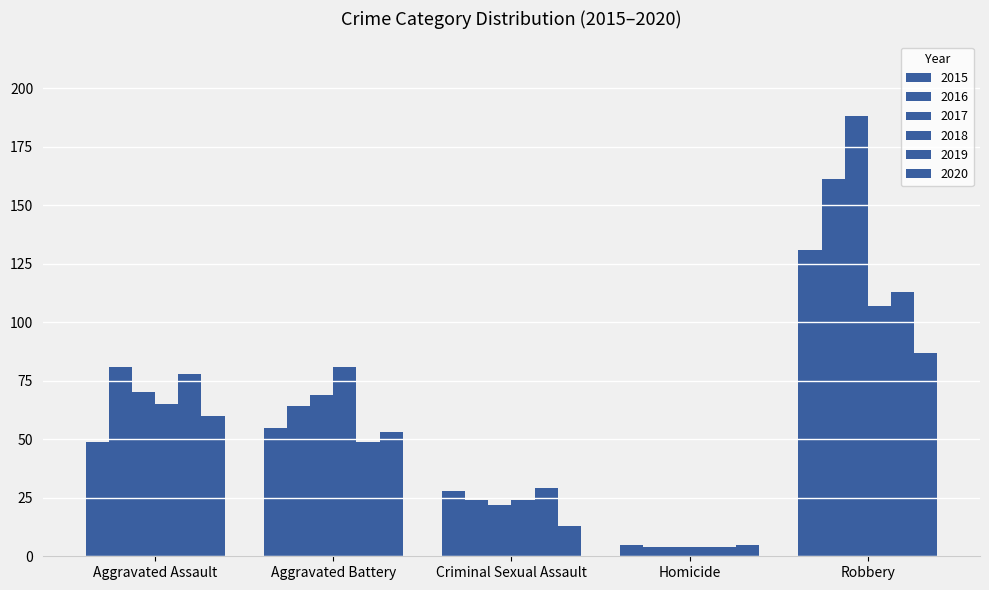

What is the label of the 2nd bar from the right?

Homicide